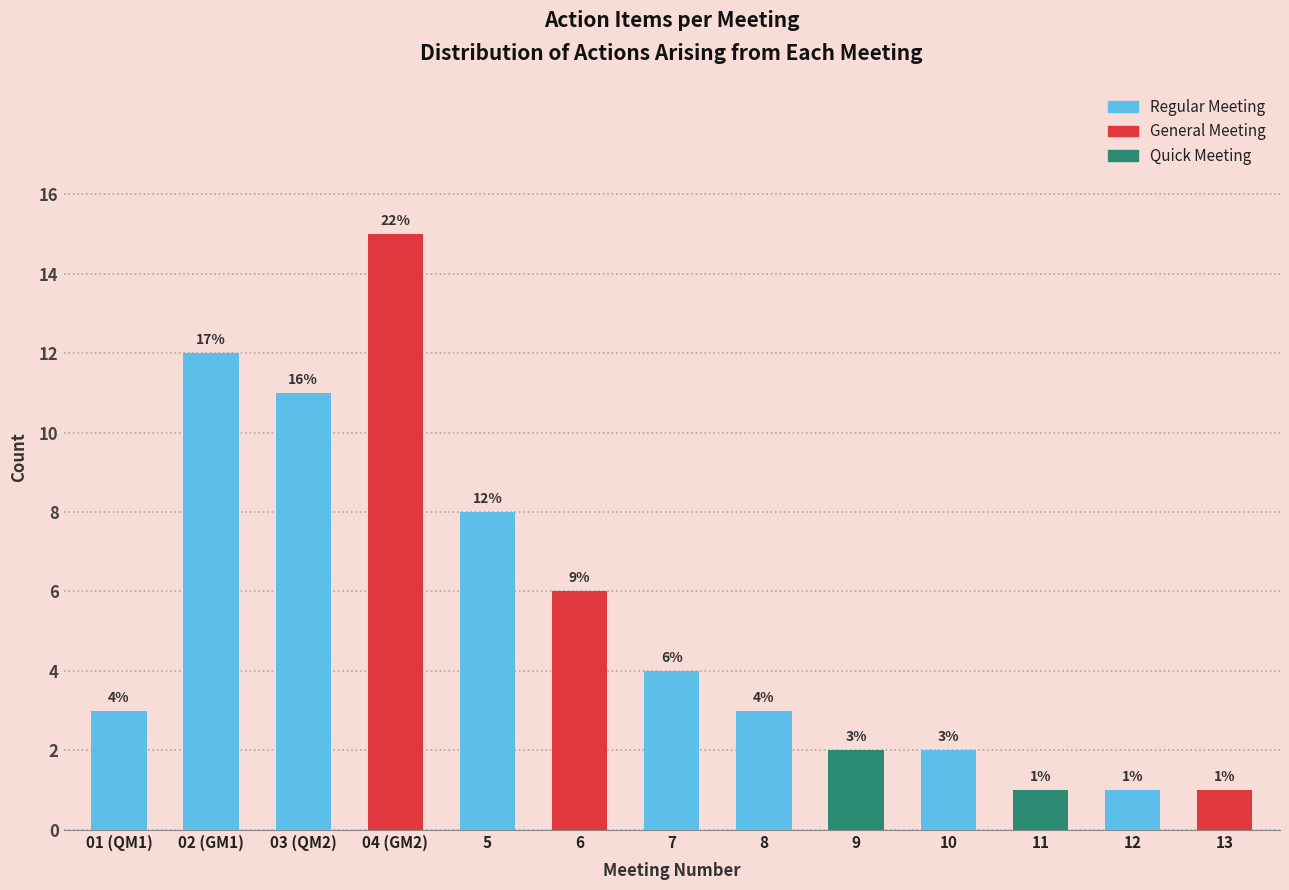

Reading left to right, what are all the values shown in this chart?

3	12	11	15	8	6	4	3	2	2	1	1	1